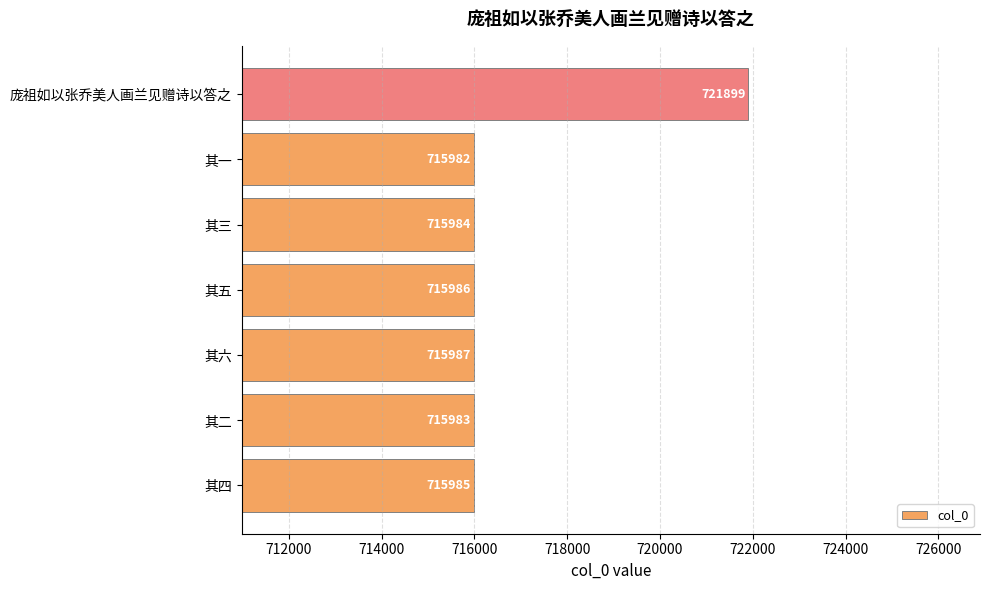

At which category does the chart reach its peak across all series?

庞祖如以张乔美人画兰见赠诗以答之